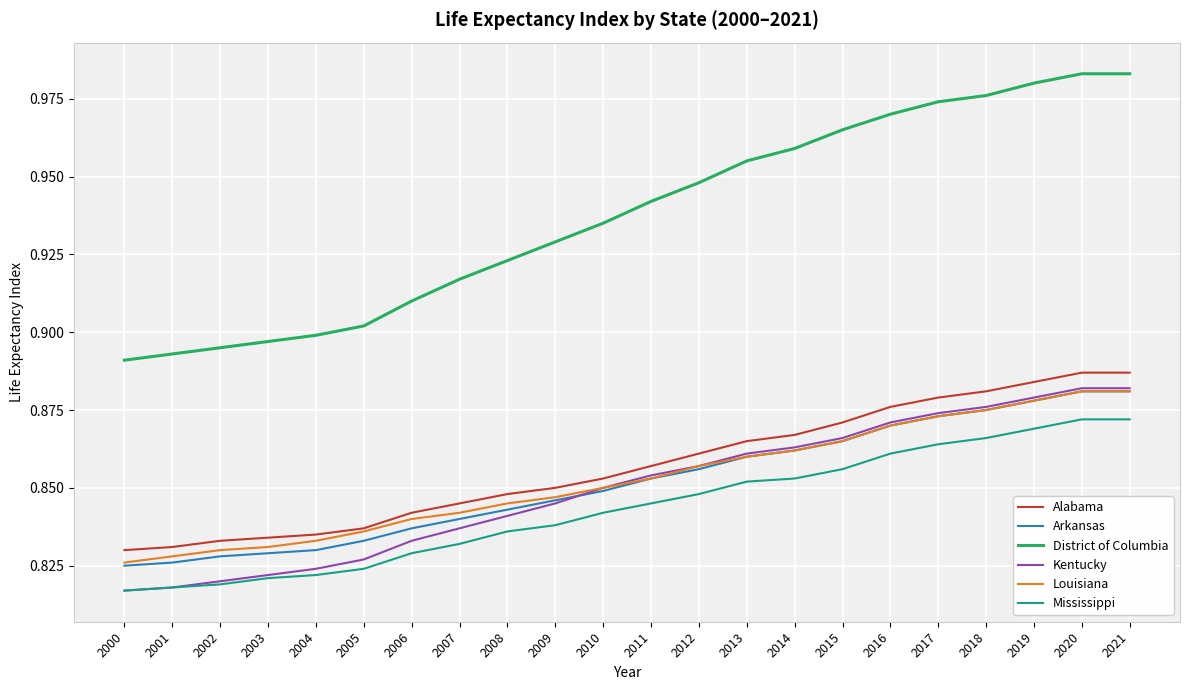

Is it true that District of Columbia equals 0.3 at 2018?

False